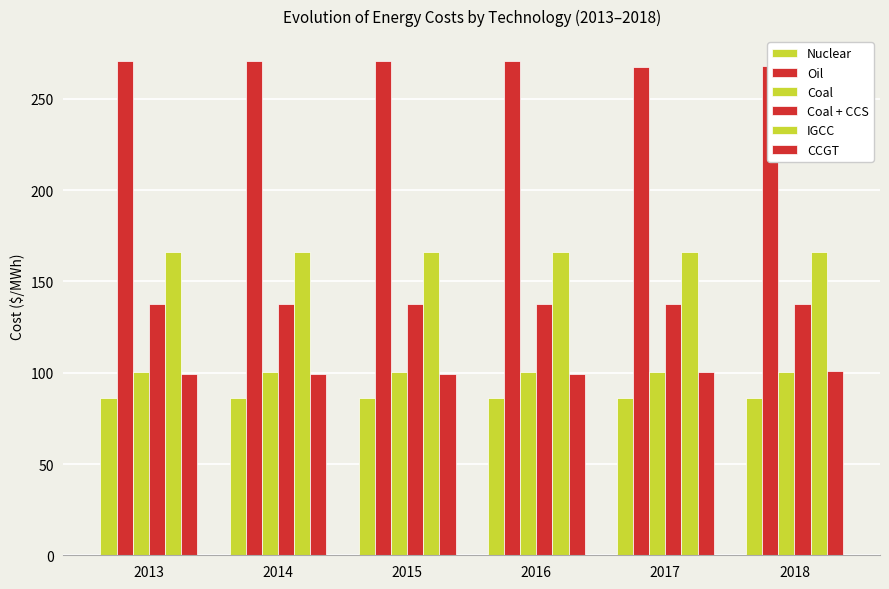

List the labels in order of CCGT value, smallest first.

2013, 2014, 2015, 2016, 2017, 2018